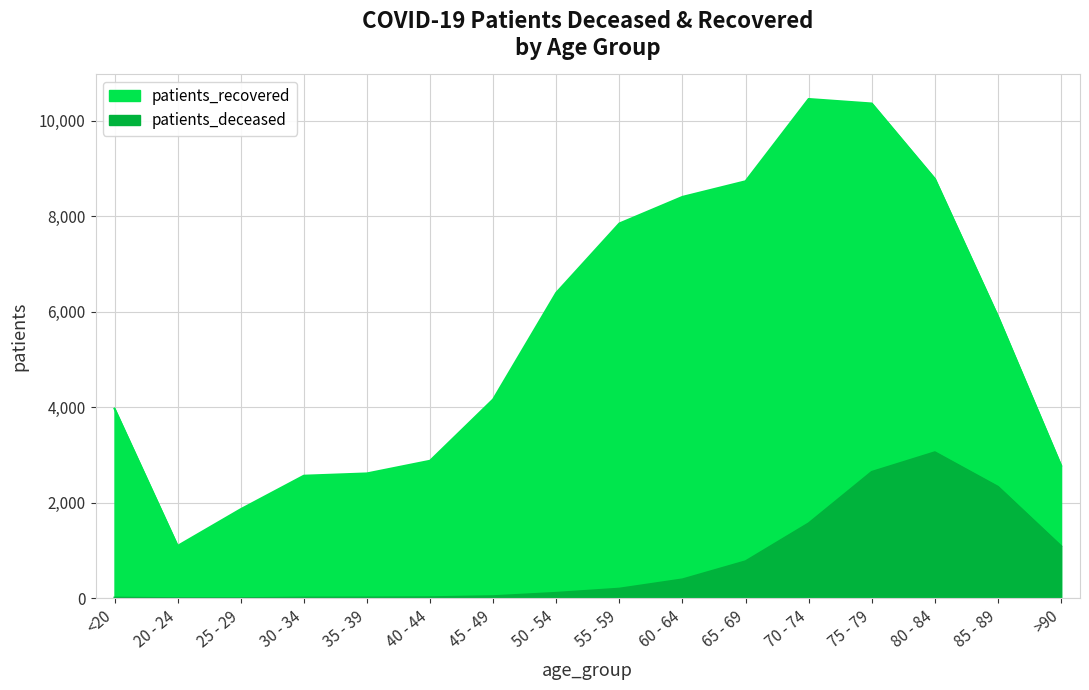

What is the difference between the patients_recovered values at 25 - 29 and 60 - 64?

6537